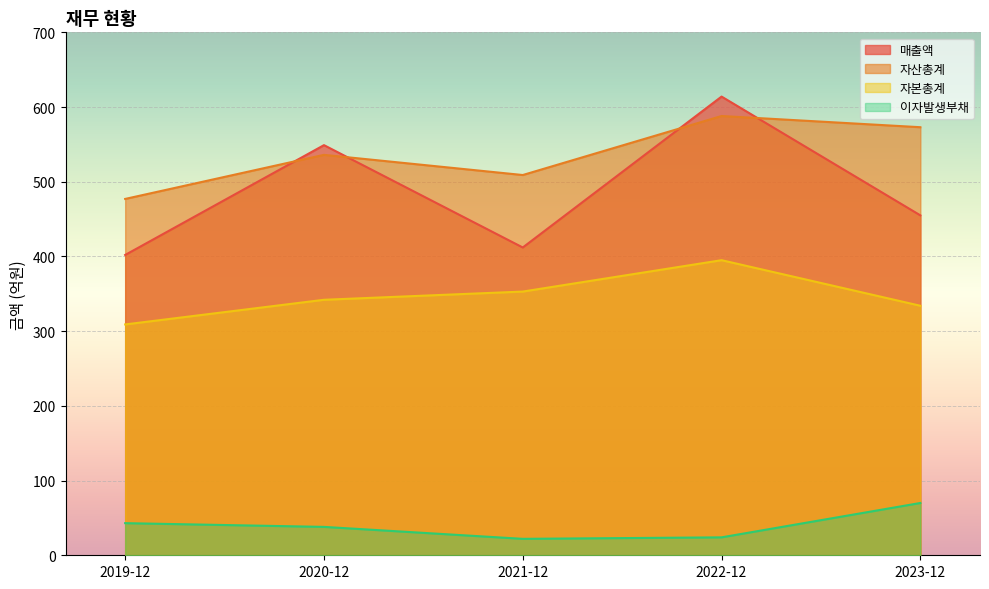

What are all the series names shown in the legend?

매출액, 자산총계, 자본총계, 이자발생부채